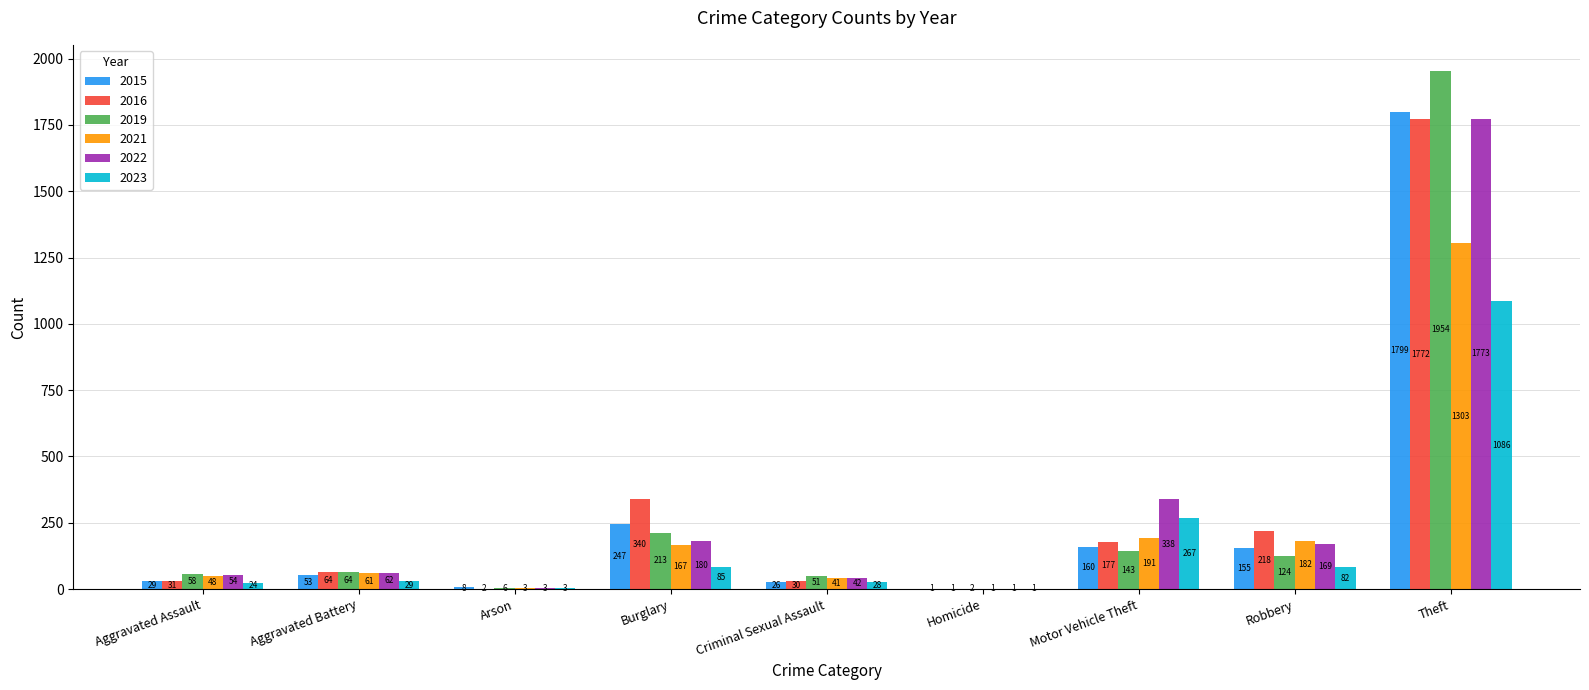

What is the spread (max minus min) of values at Burglary?

255